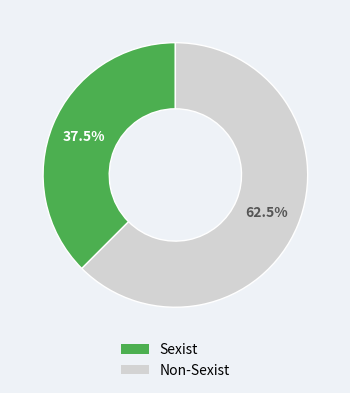

Between Non-Sexist and Sexist, which is larger?

Non-Sexist